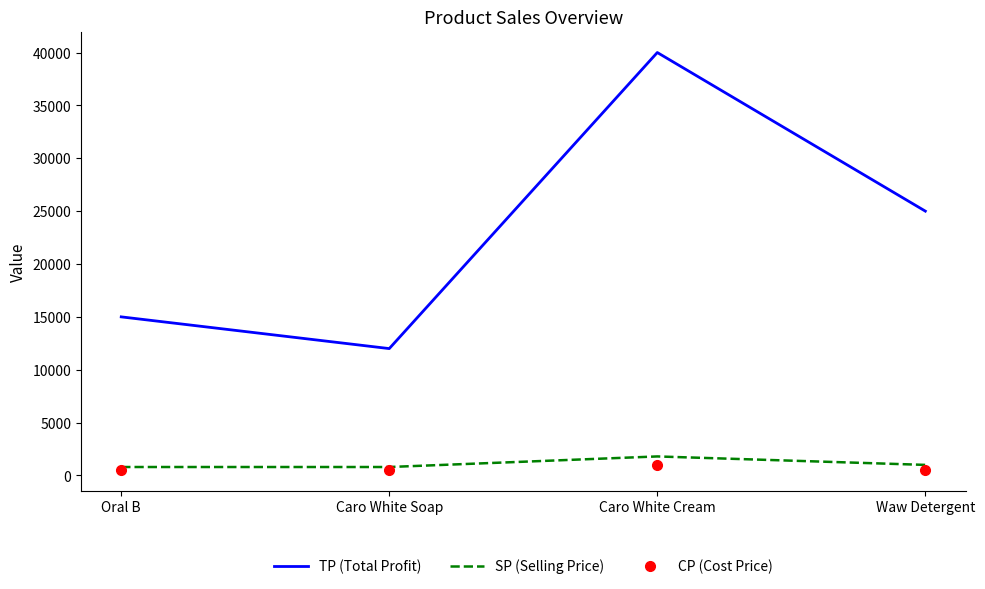

What is the difference between the maximum and minimum values in the SP (Selling Price) series?

1000